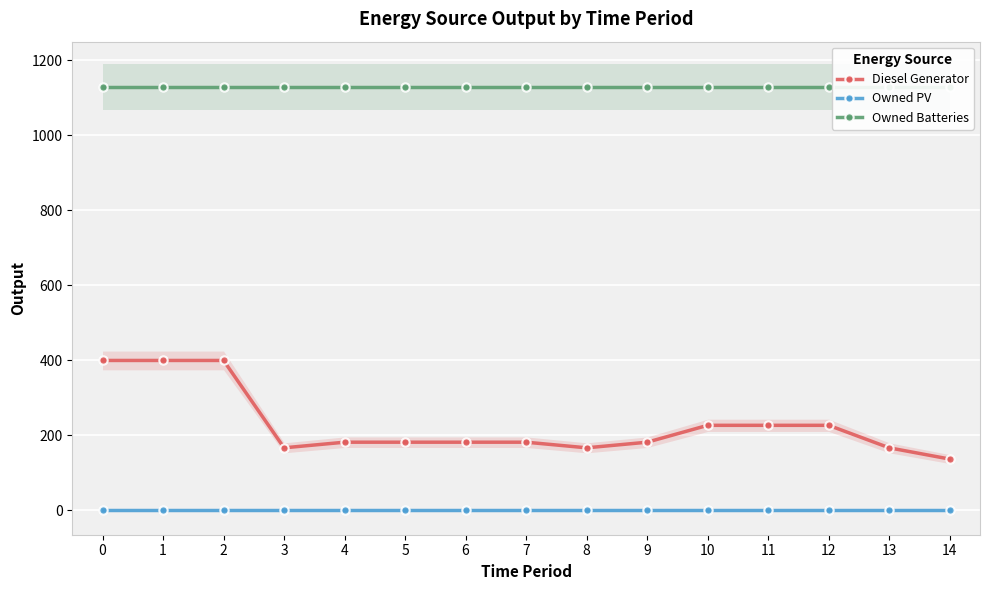

List the series in order of their overall mean, lowest first.

Owned PV, Diesel Generator, Owned Batteries